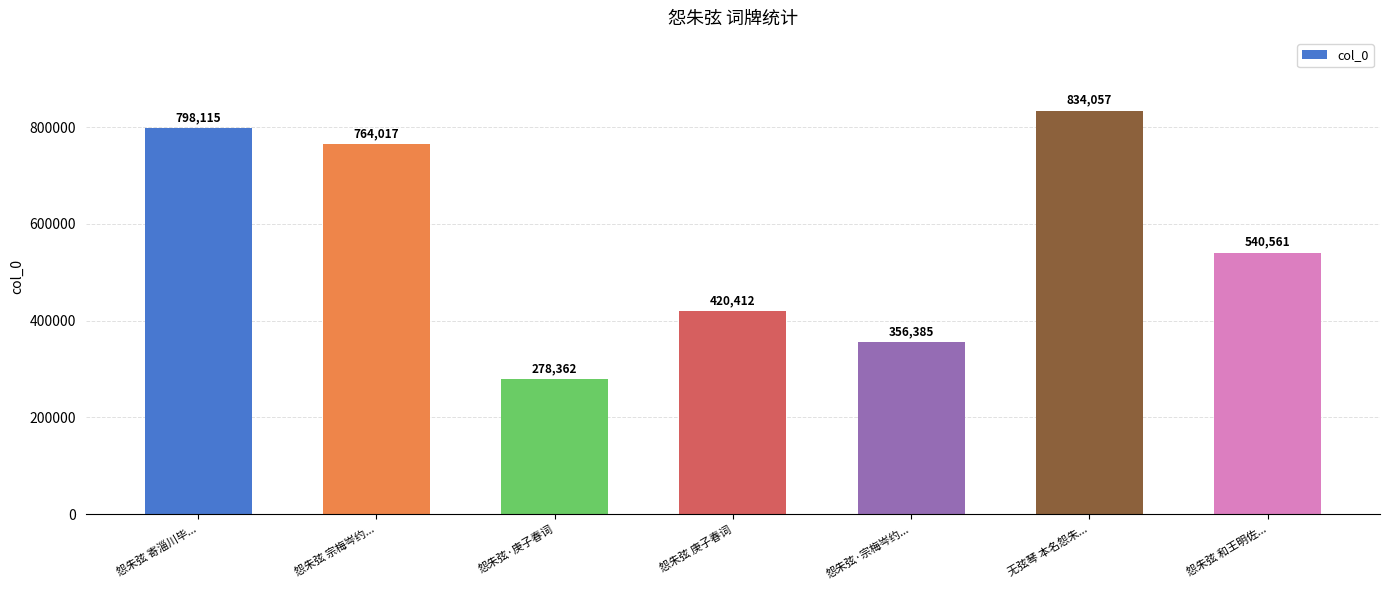

Count the number of data series in this chart.

1